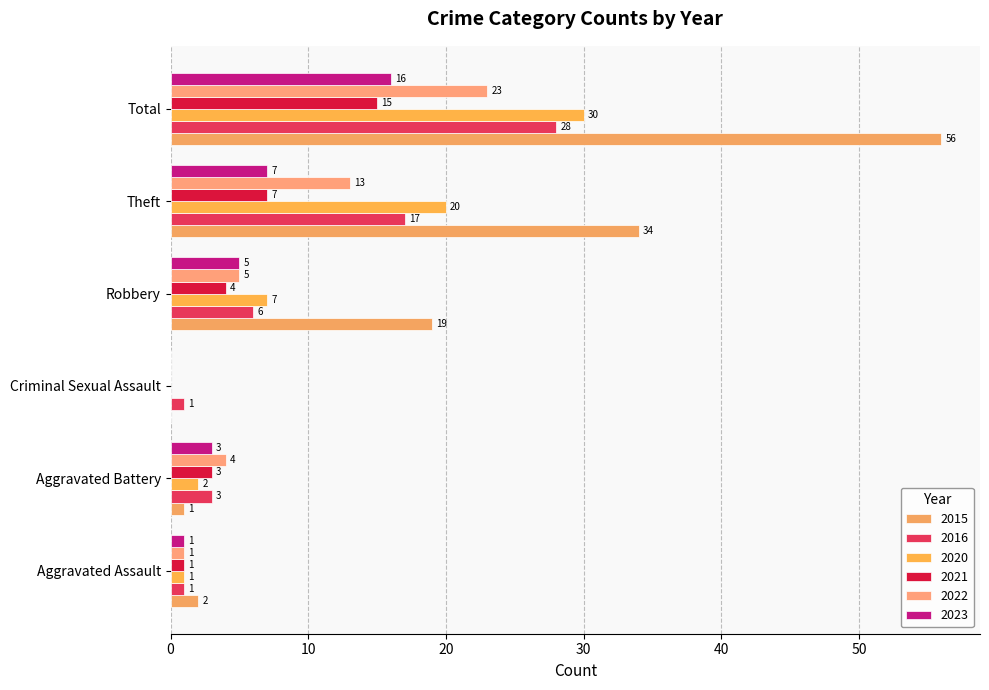

What is the sum of the 2020 values at Aggravated Assault and Theft?

21